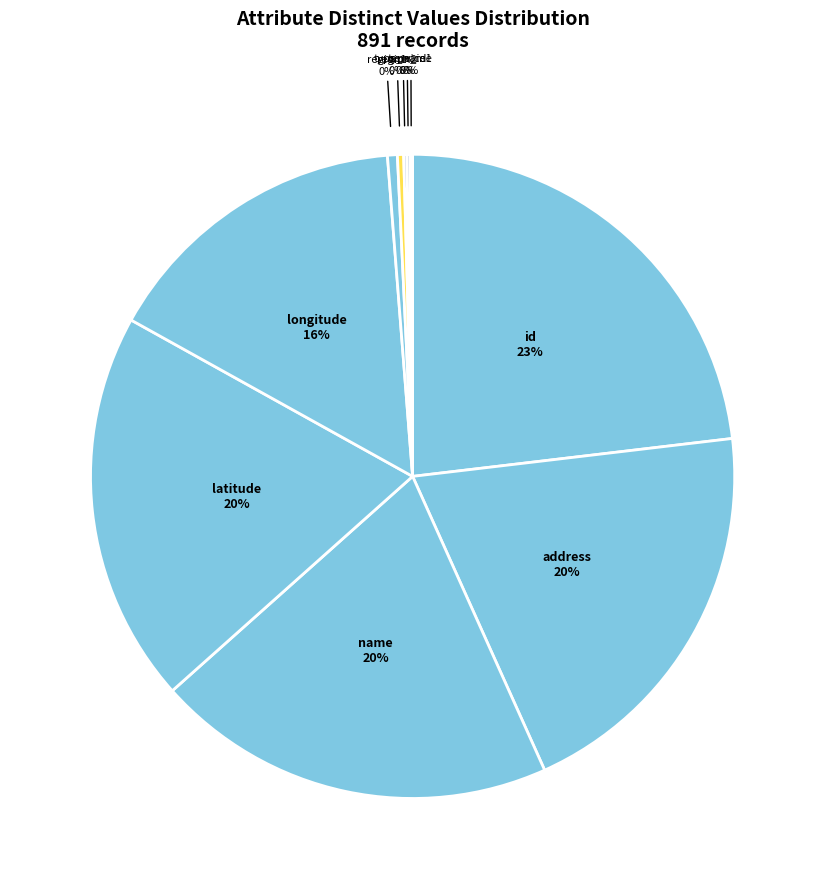

Does any single category account for the majority?

No